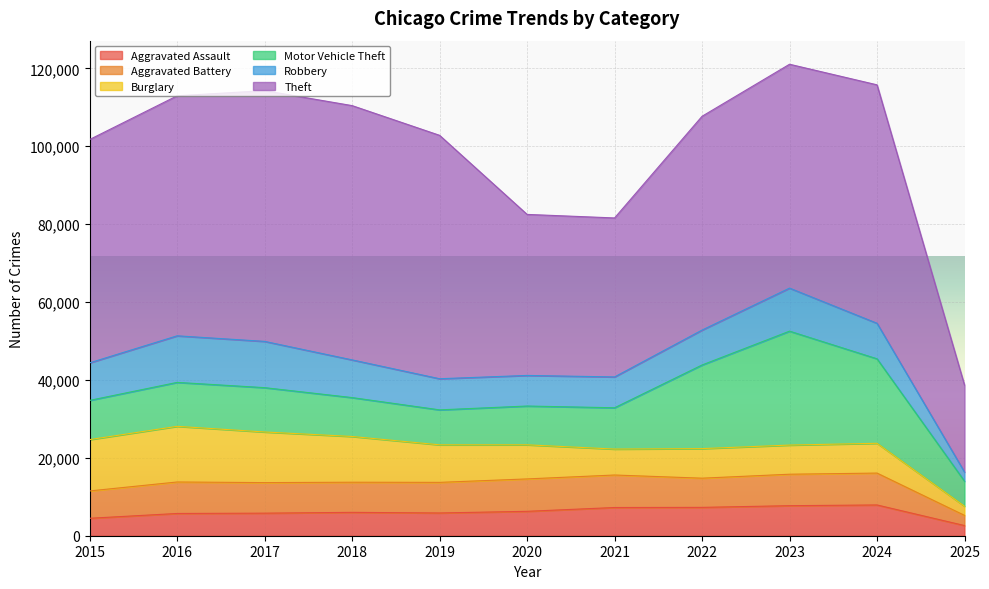

Where do Burglary and Motor Vehicle Theft first cross each other?

2019 and 2020